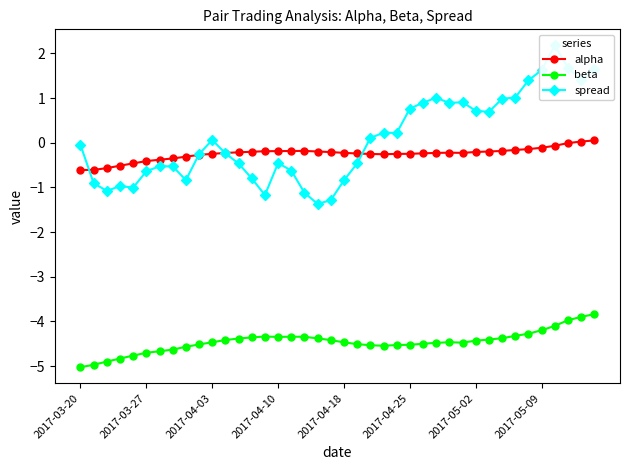

The alpha series shows -0.2 at 2017-05-02. True or false?

True